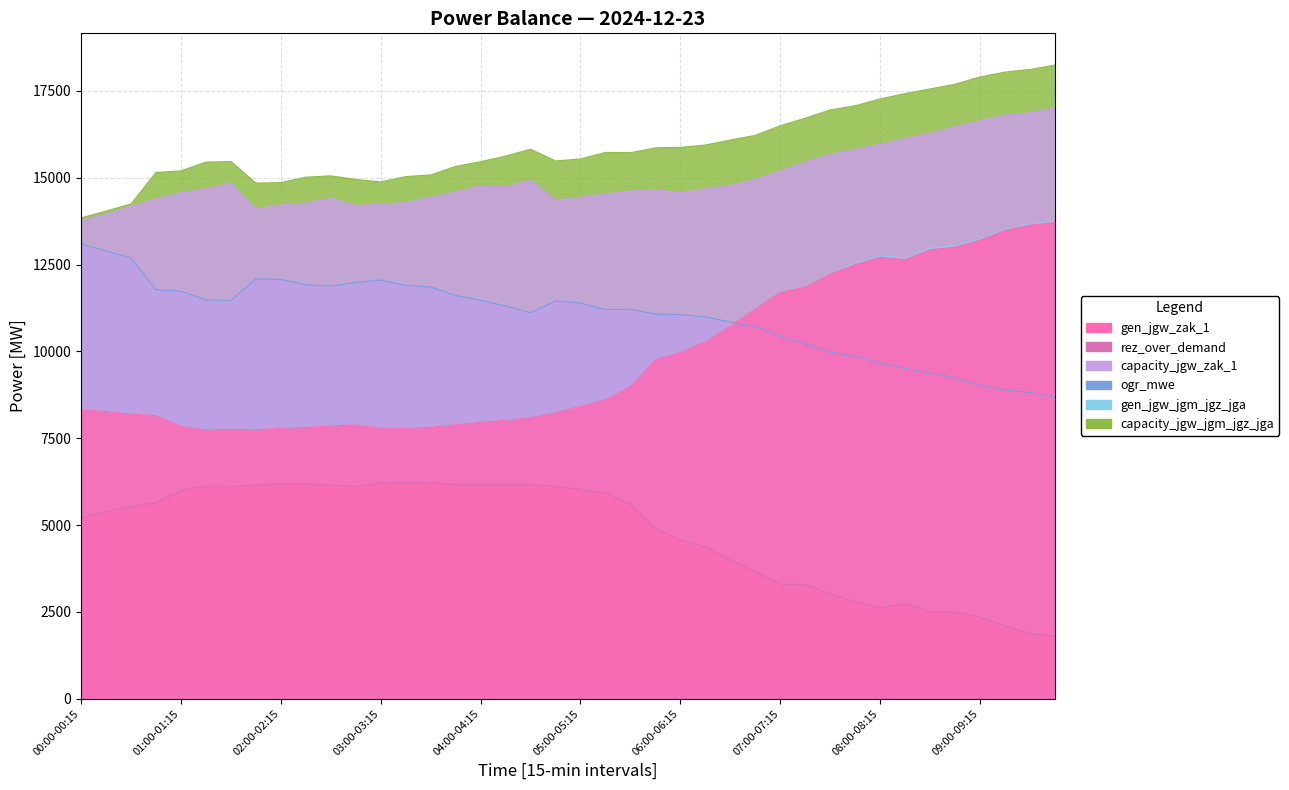

Between 05:30-05:45 and 09:00-09:15, which is larger?

09:00-09:15